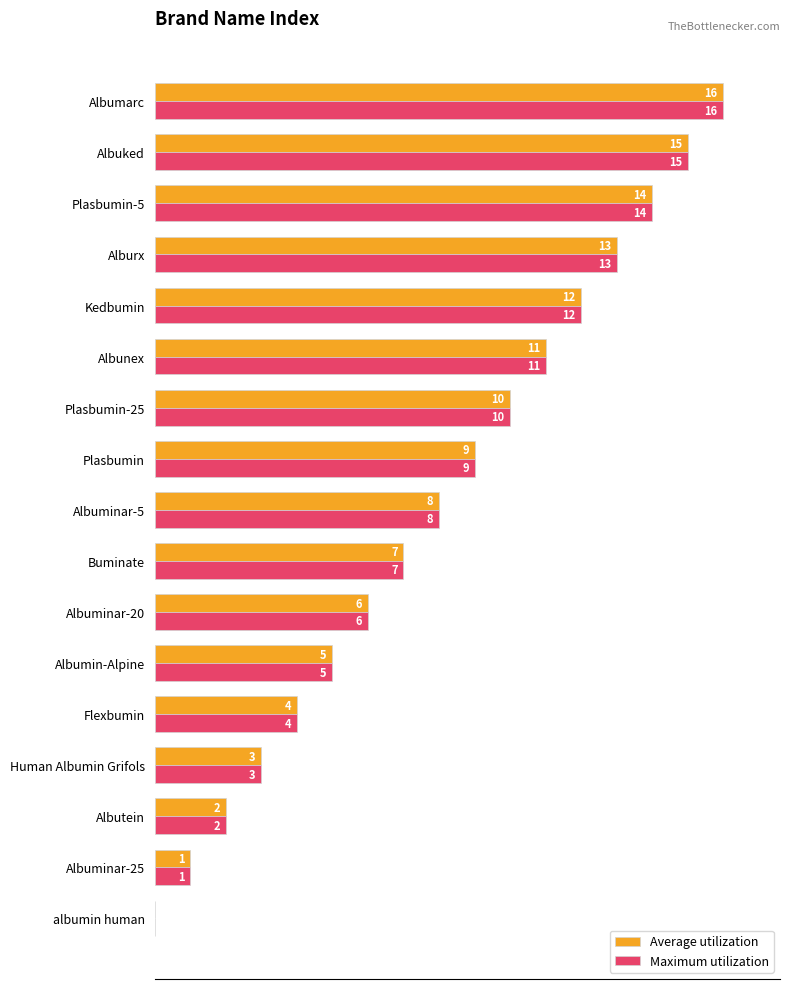

Which series has the widest spread of values?

Average utilization